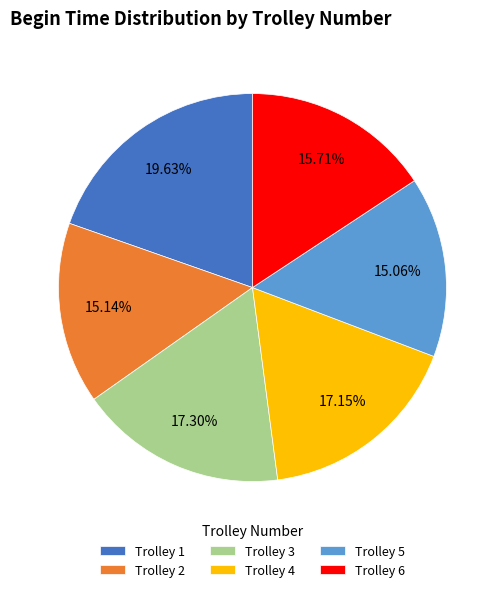

Is there any slice that represents more than half of the pie?

No